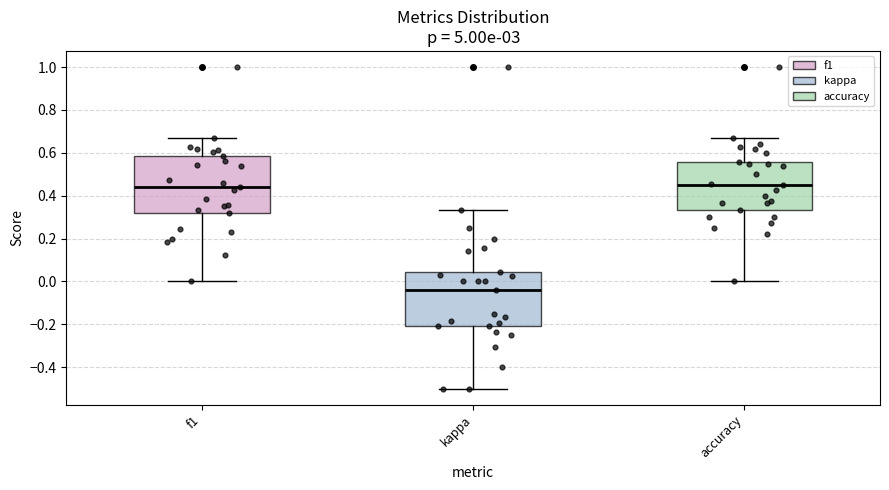

Where does the median line of the box for f1 sit on the y-axis? The values are not printed on the chart, so give them approximately, as read against the axis.

0.44